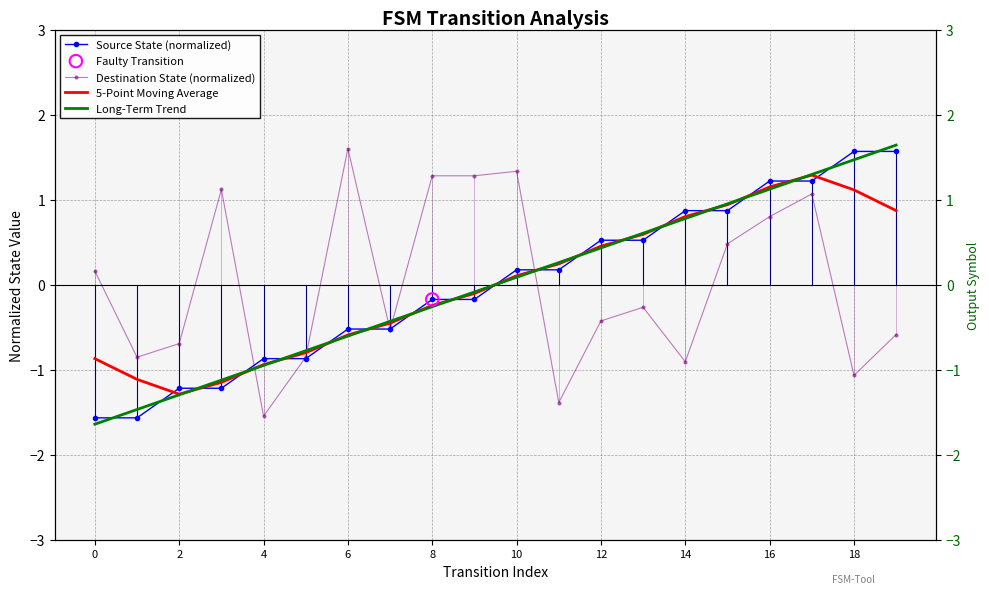

Which series contains the highest Y value?

Long-Term Trend